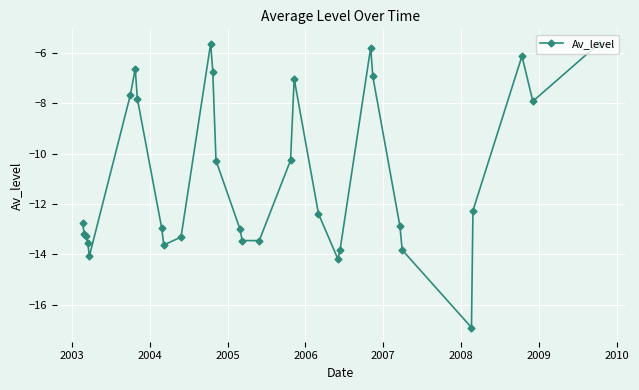

What is the value of the 19th point from the left?

-7.0